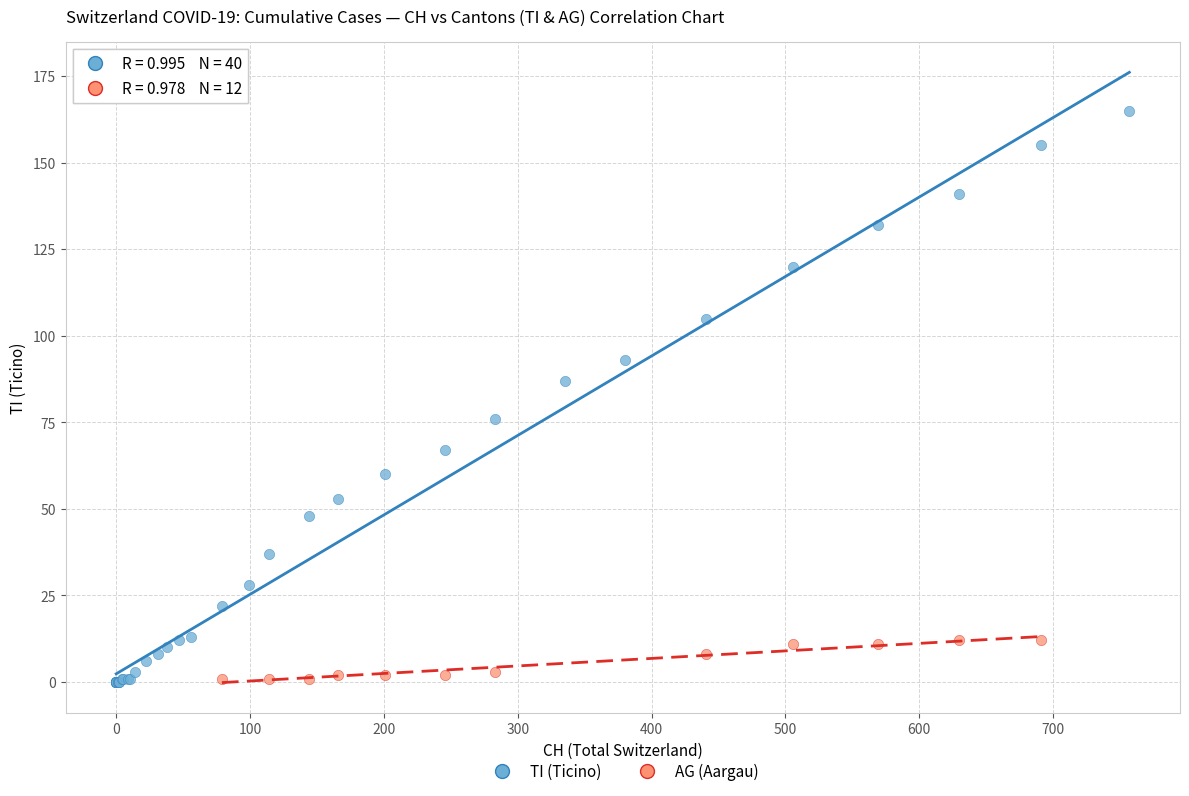

Which series contains the highest Y value?

TI (Ticino)